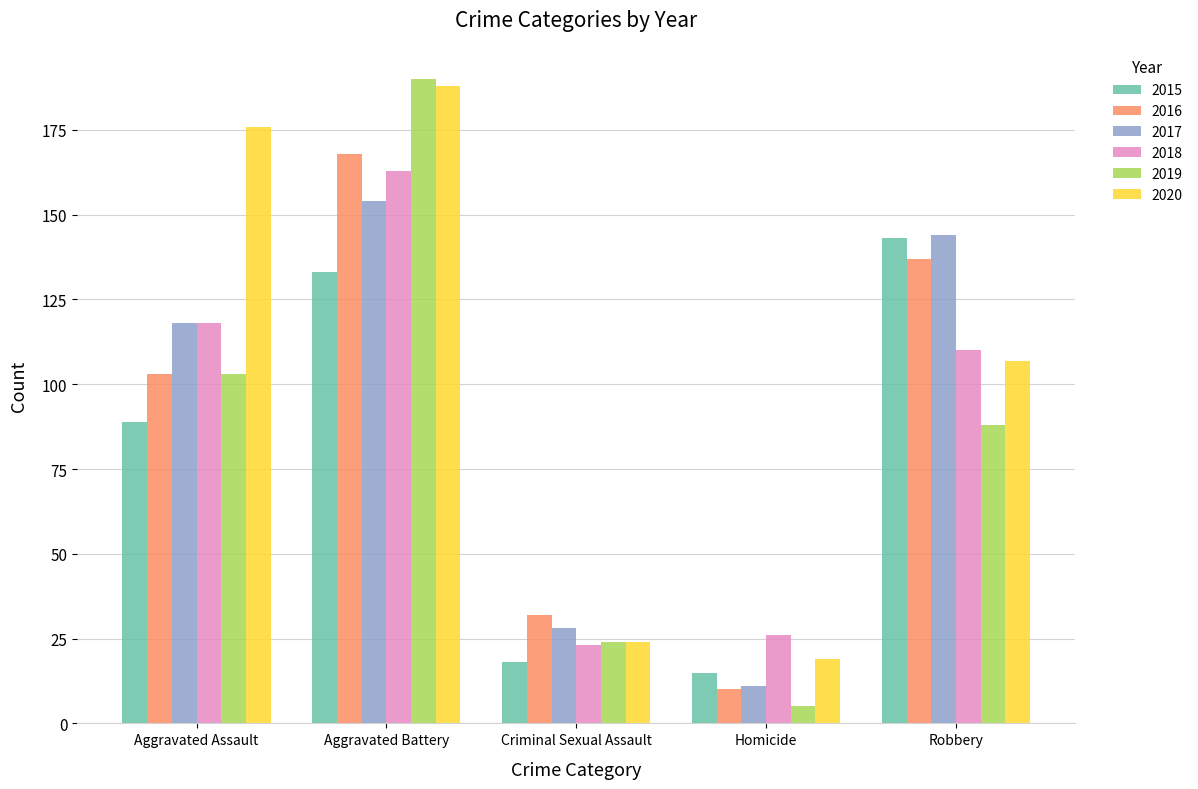

What is the label of the 4th bar from the right?

Aggravated Battery